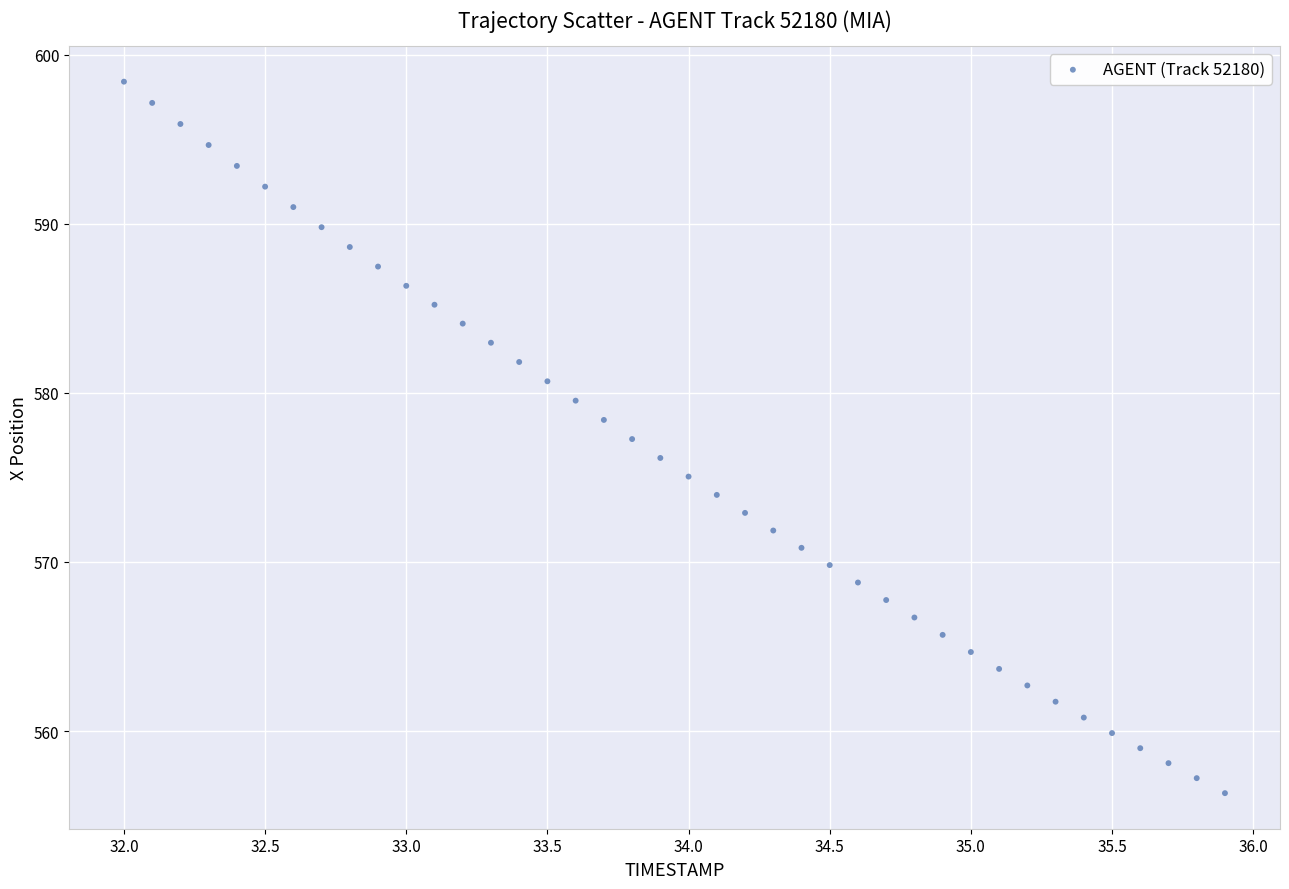

What is the range of X values (max minus min)?

3.9